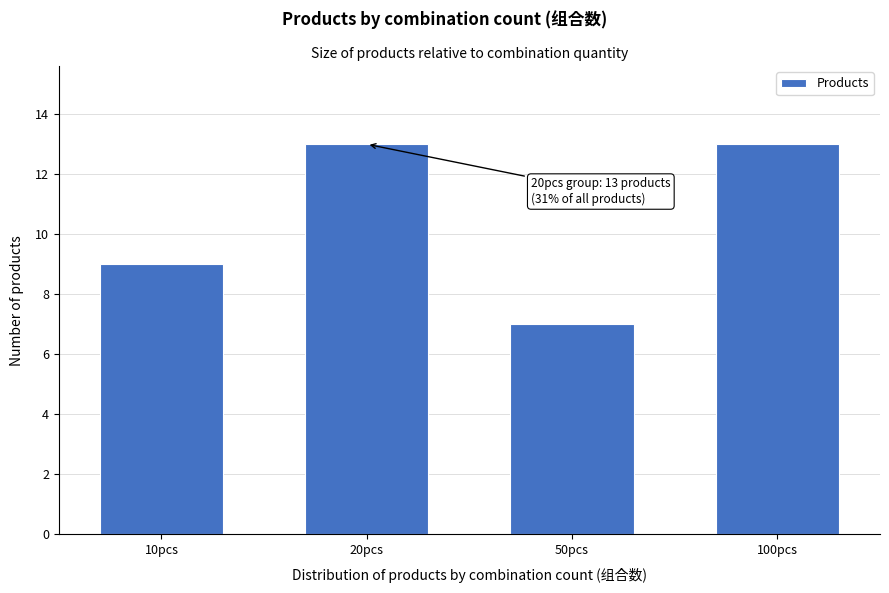

Reading left to right, what are all the values shown in this chart?

9	13	7	13